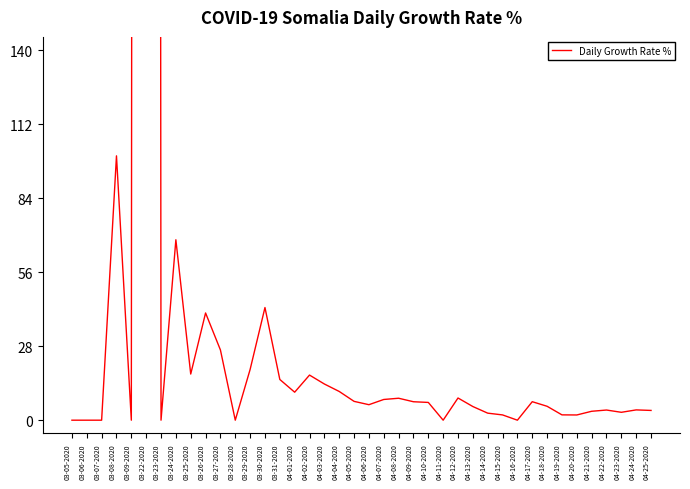

What is the greatest value displayed?

6200.0